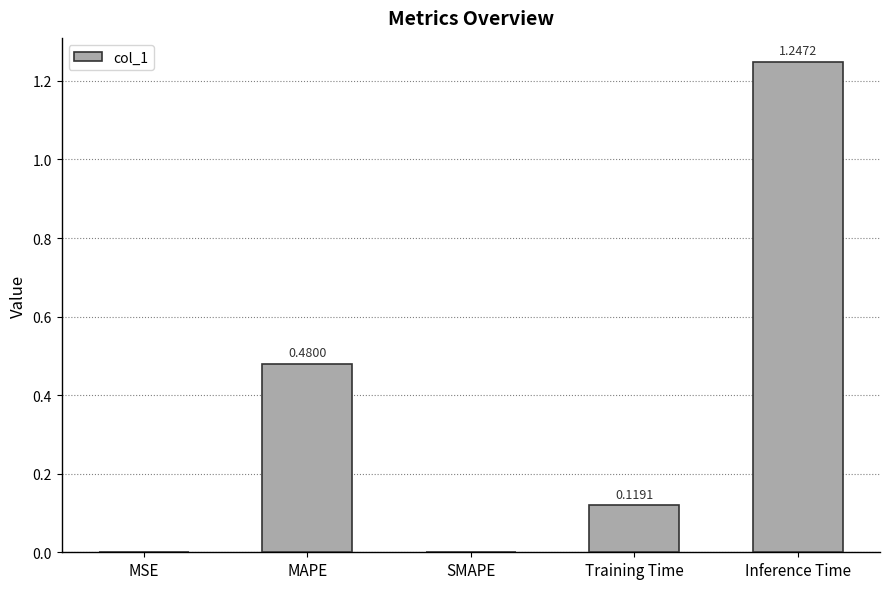

True or false: the data shows 0.2 at MAPE.

False